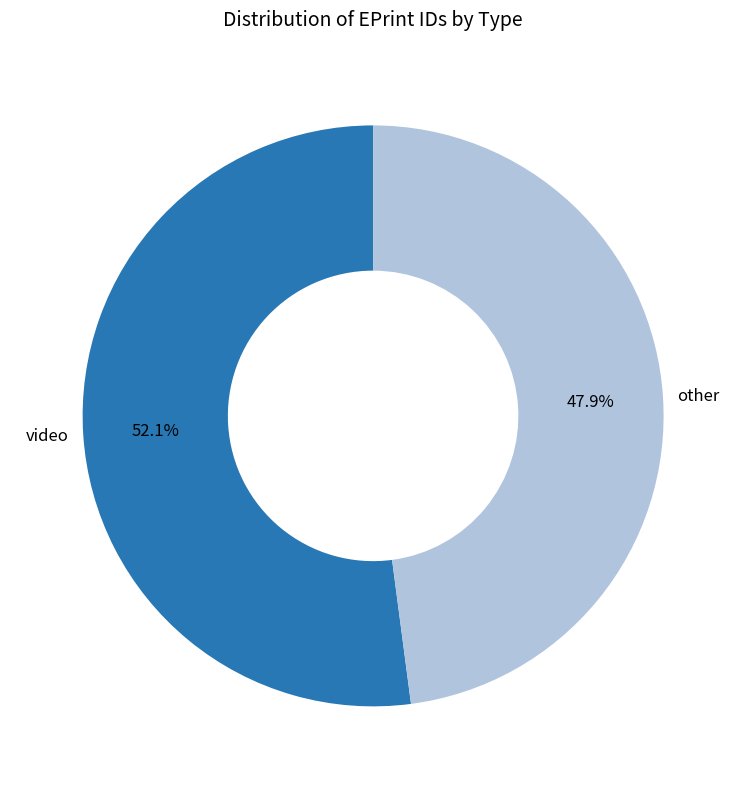

To the nearest percent, what percentage of the pie is other?

48%